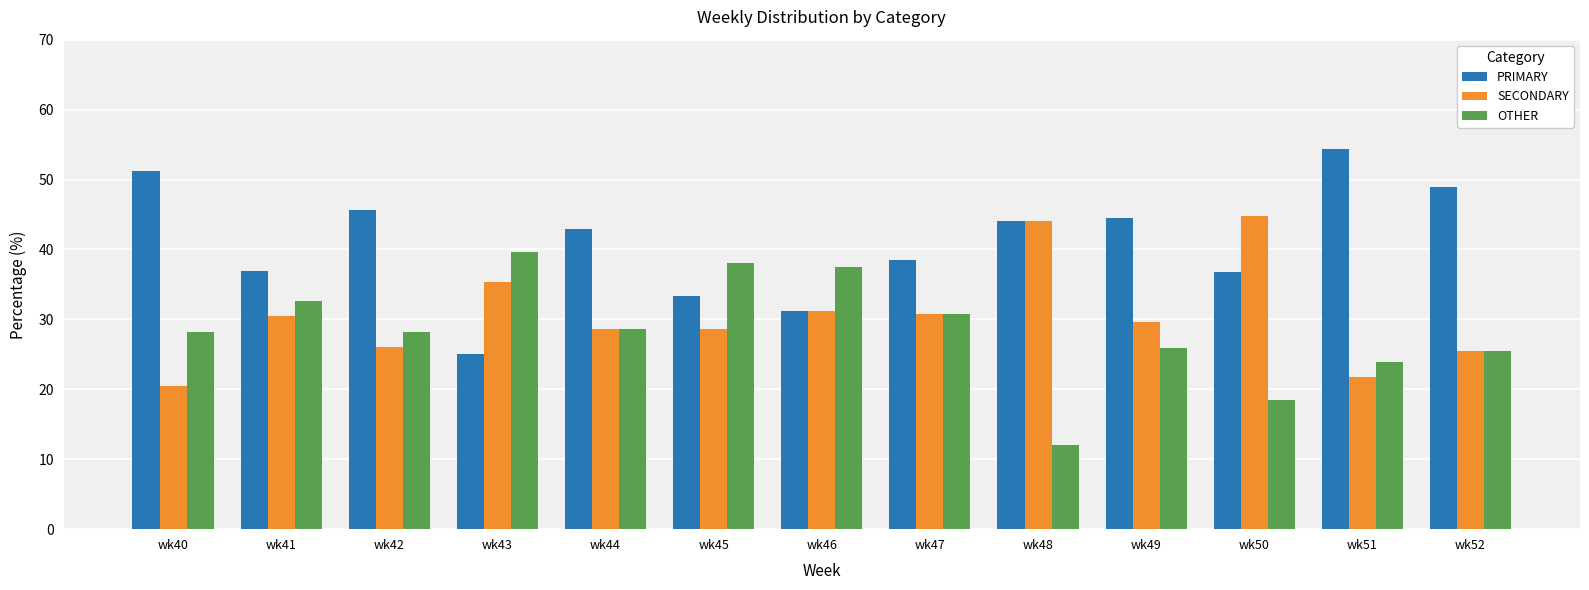

What is the total value across all series at wk44?

100.0